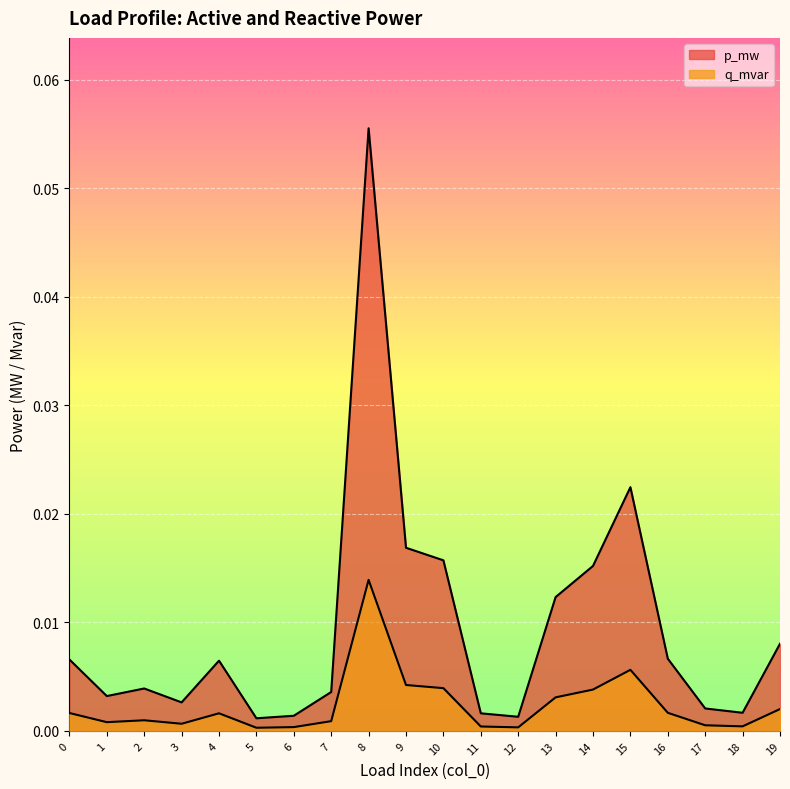

Is the value of q_mvar at 16 greater than the value of p_mw at 19?

No